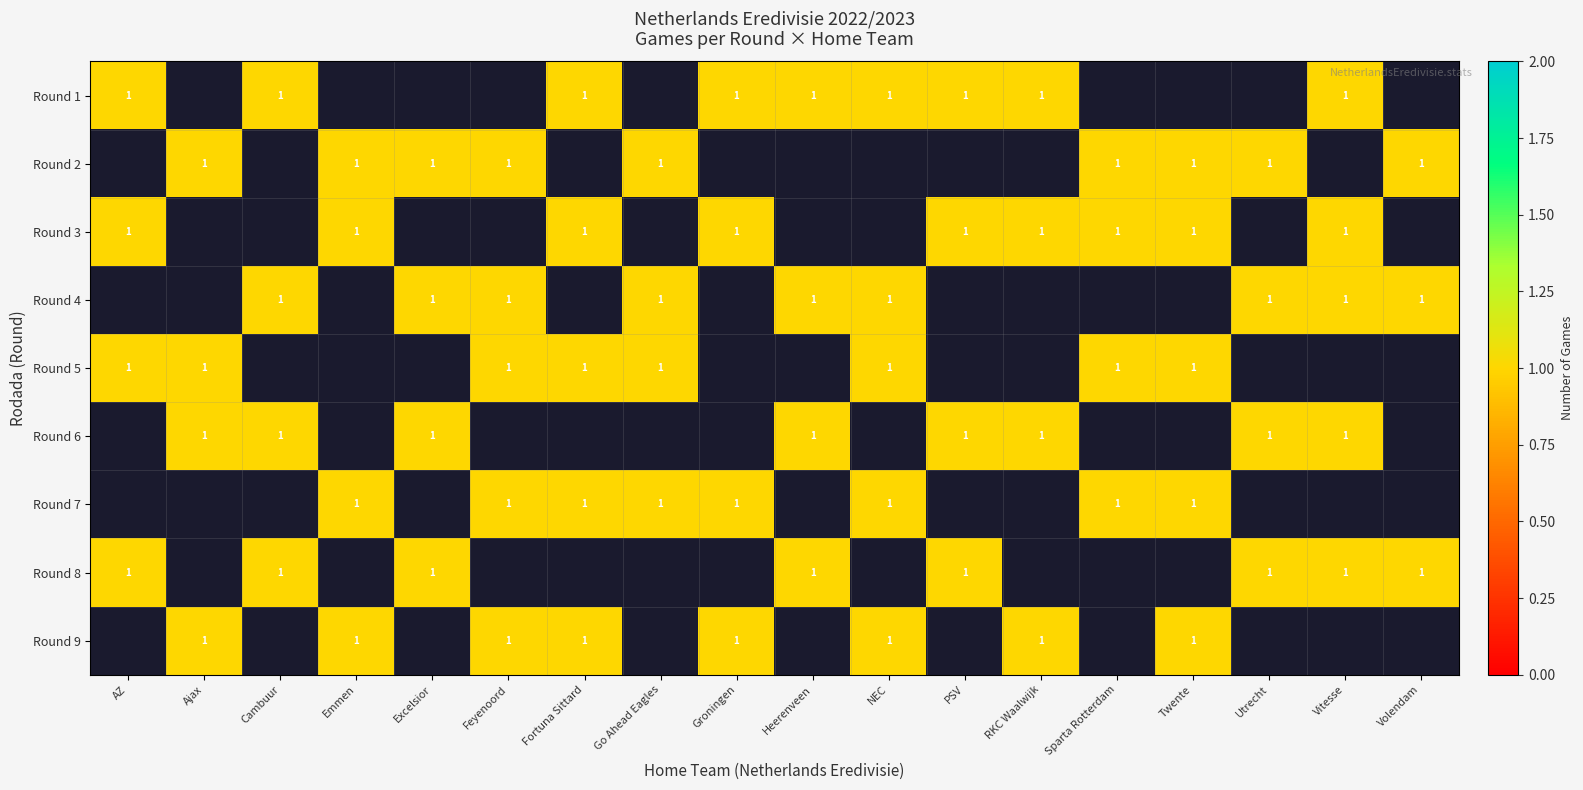

Between 5 and 7, which is larger?

5